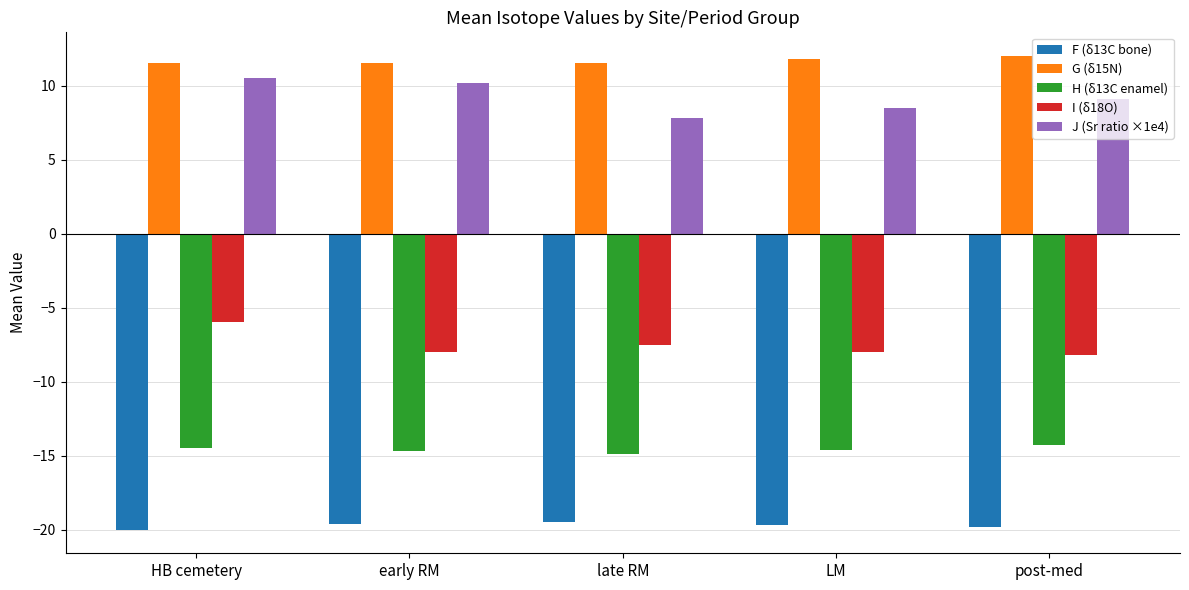

What is the difference between the highest and lowest values at LM?

31.5